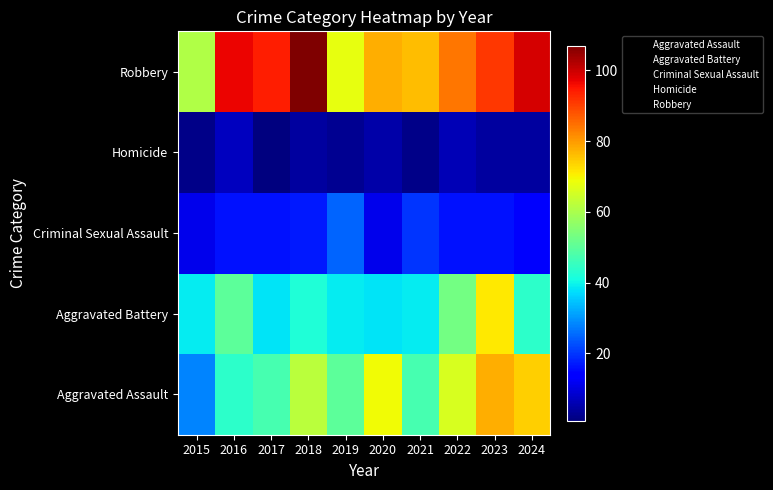

Rank the series at 2022 from highest to lowest value.

Robbery, Aggravated Assault, Aggravated Battery, Criminal Sexual Assault, Homicide